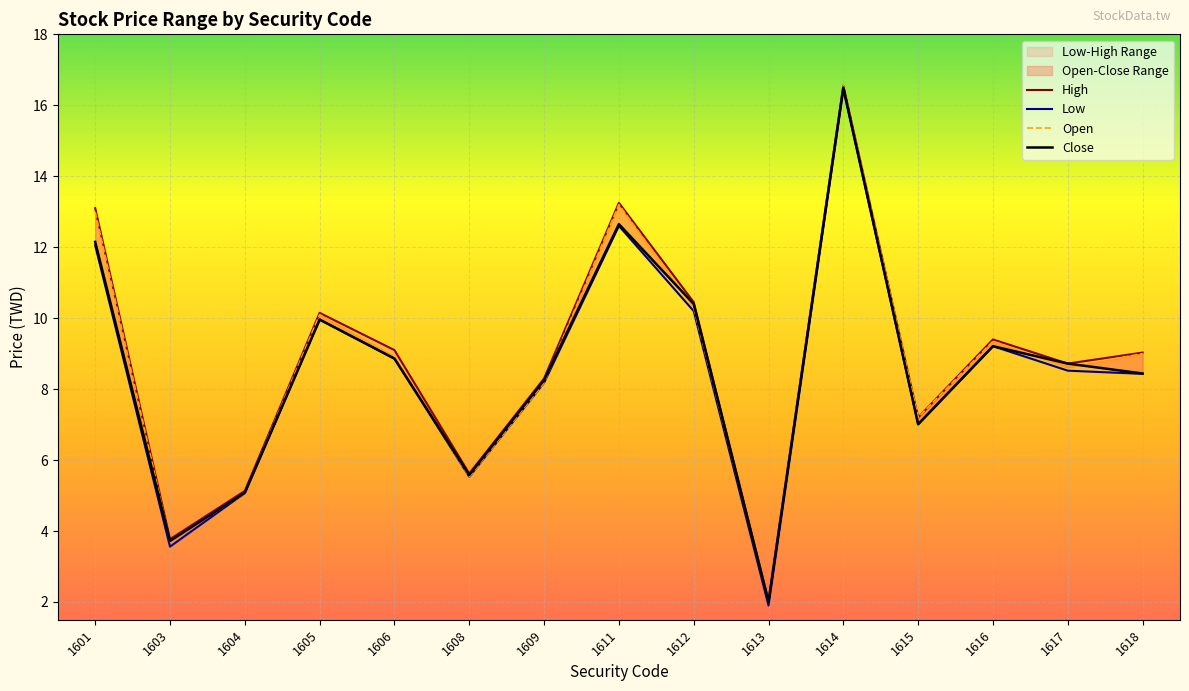

True or false: Close and High cross at least once.

False